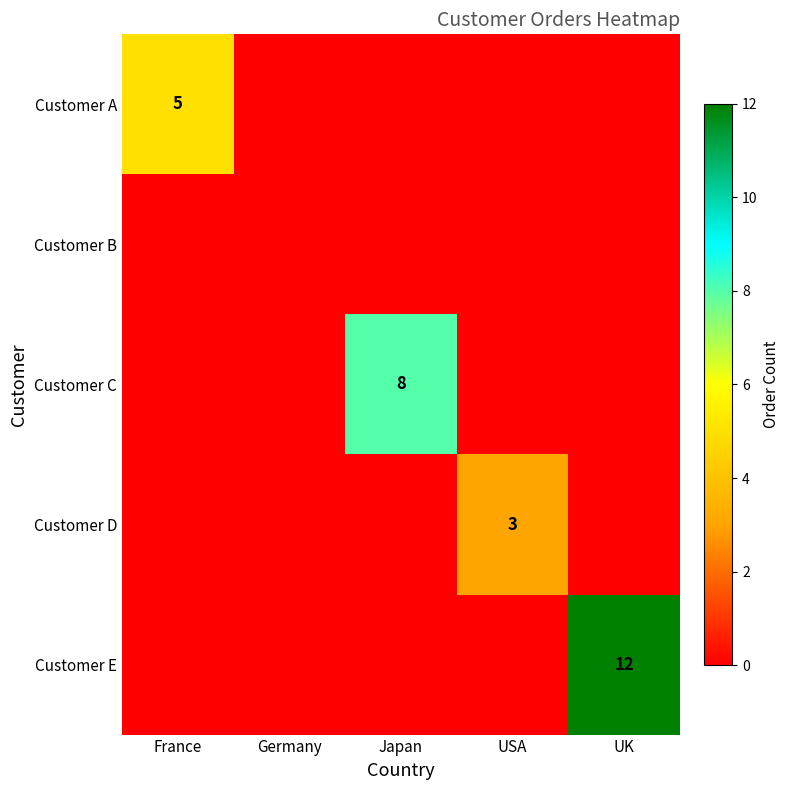

The Customer A series shows 3 at France. True or false?

False